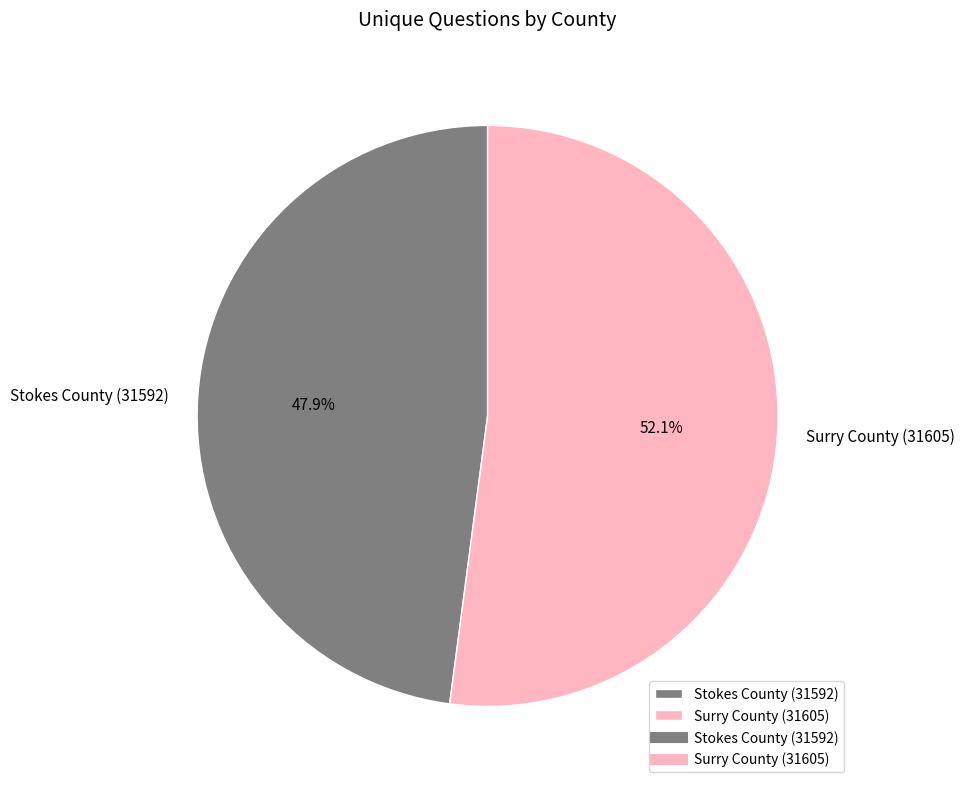

What percentage is the Stokes County (31592) slice, to the nearest percent?

48%